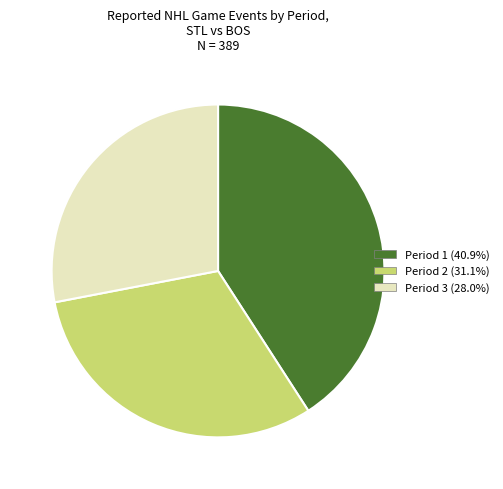

Which has a higher value, Period 2 or Period 3?

Period 2